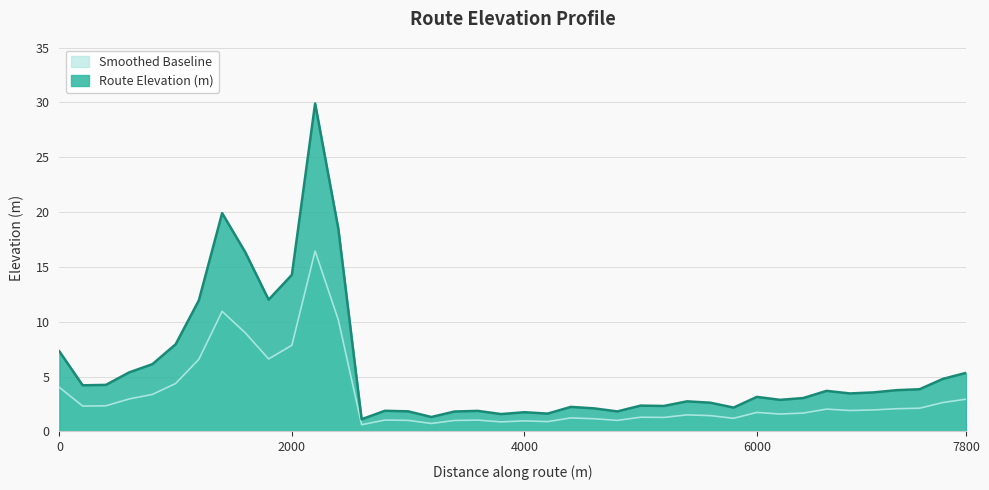

What is the maximum value shown in the chart?

29.9